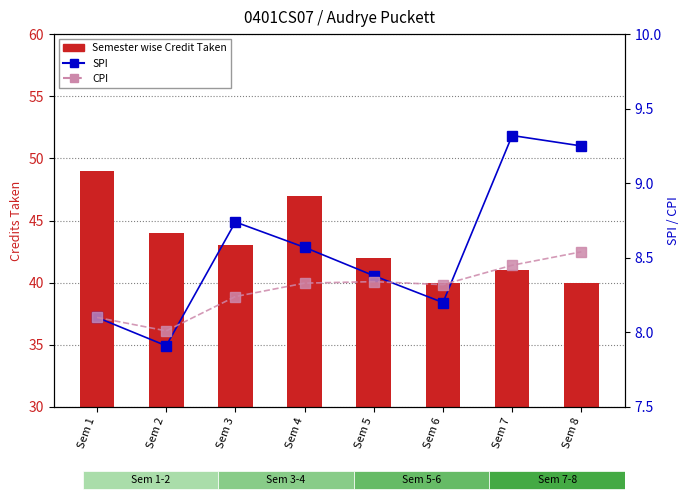

At which category is the sum across all series the highest?

Sem 1